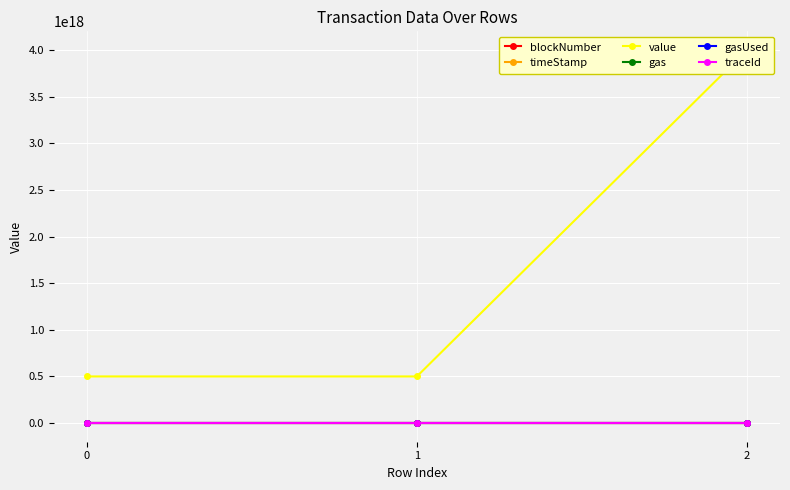

What is the value of the blockNumber point at the 1st from the left?

1269750